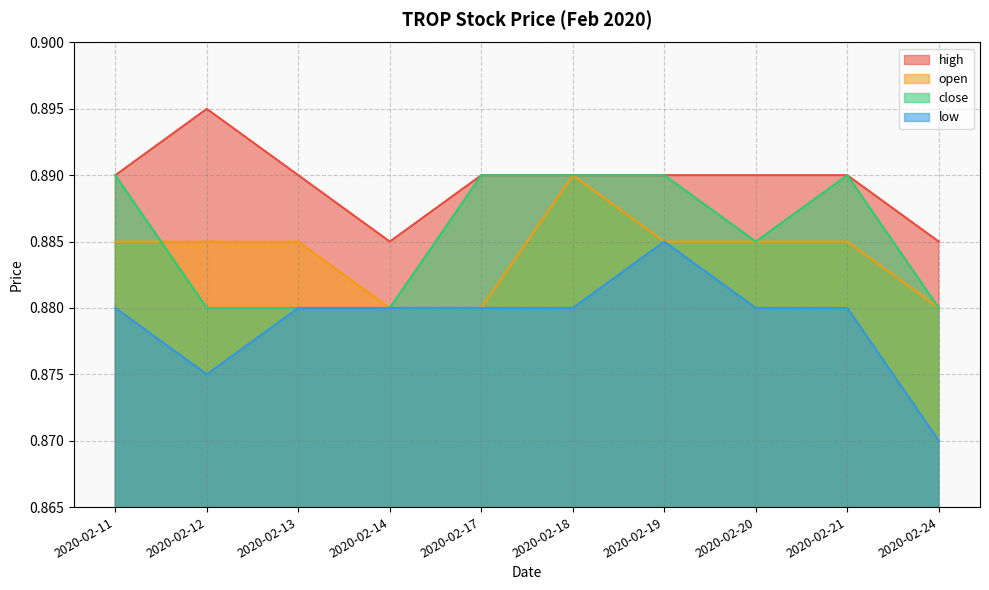

What are all the series names shown in the legend?

high, open, close, low